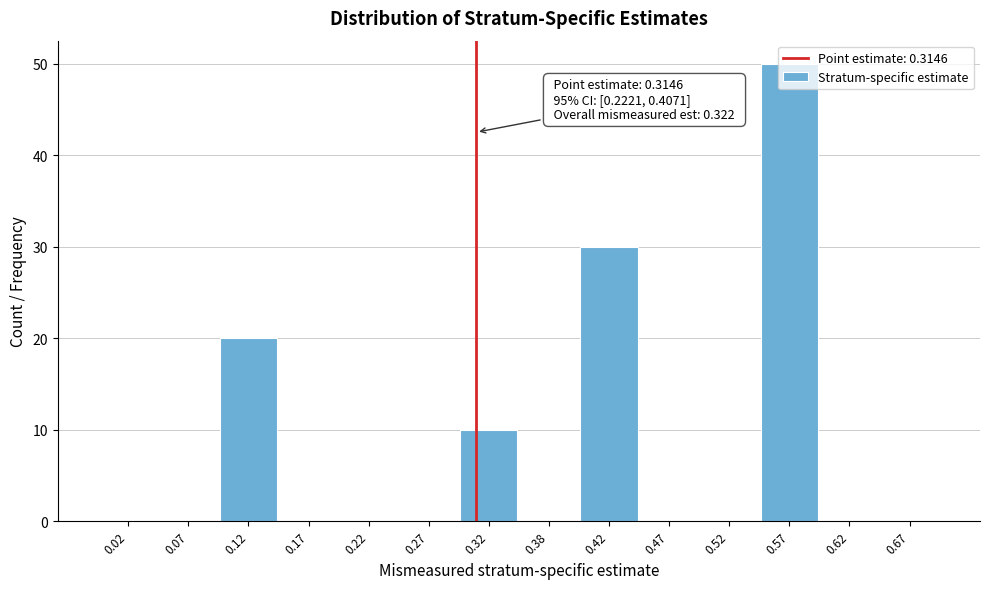

Which range on the x-axis has the tallest bar?

0.55 to 0.60